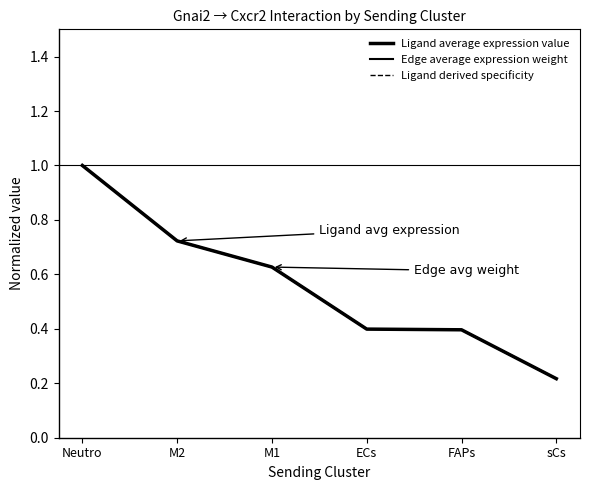

Is this an area chart (filled region under the line)?

No